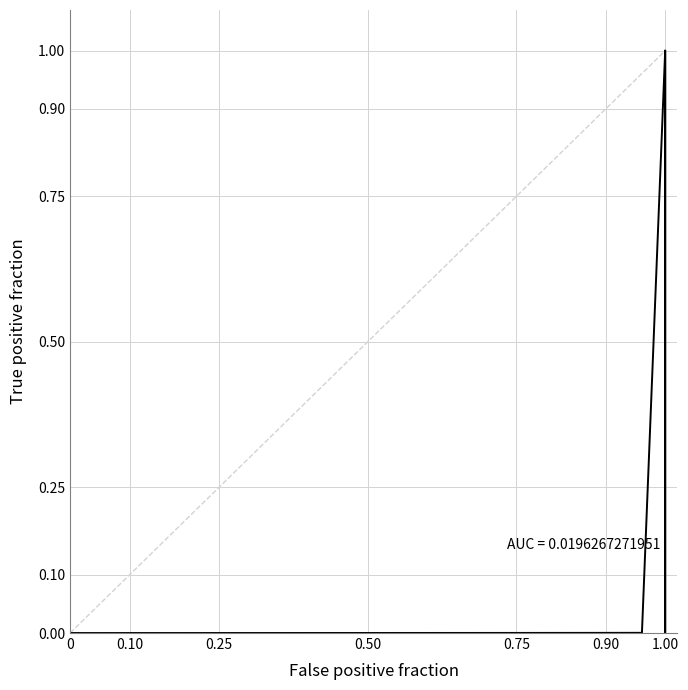

How many interior local valleys (lower than both neighbors) does the data have?

1